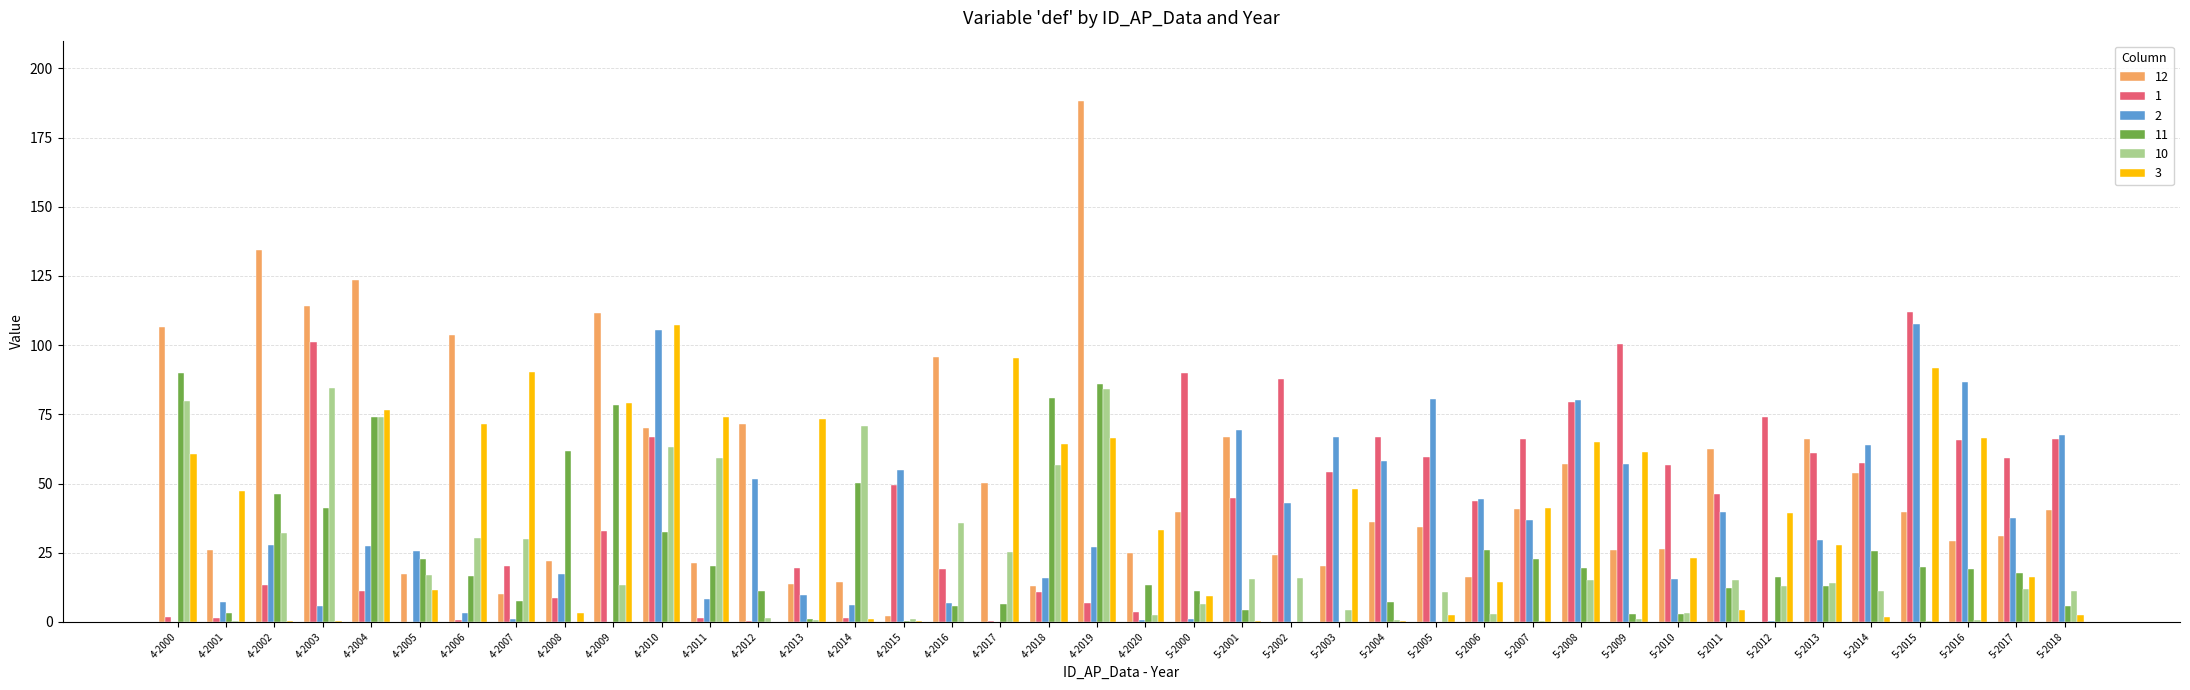

What is the maximum value for 2?

107.7